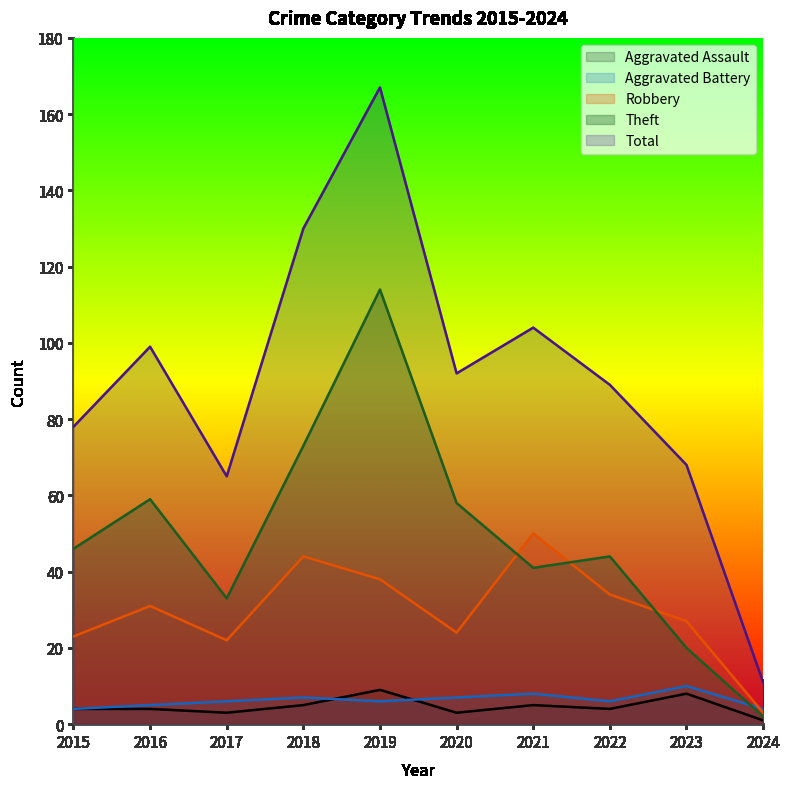

At which category is the sum across all series the highest?

2019